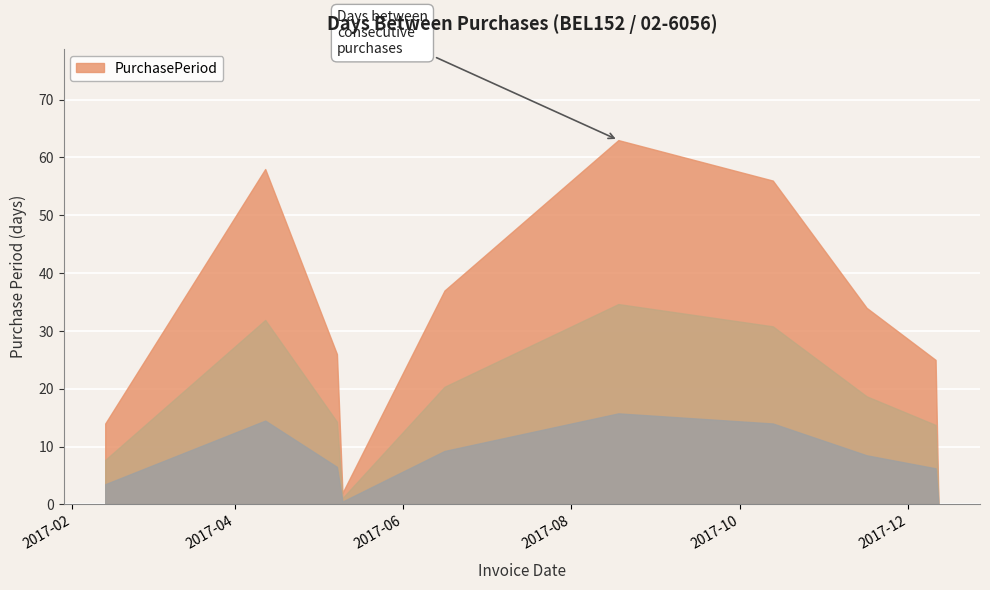

What is the change in value from 2017-04-12 to 2017-11-16?

-24